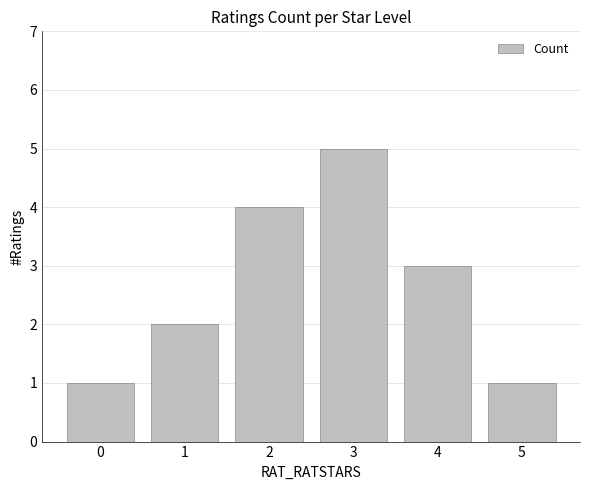

What is the sum of all values?

16